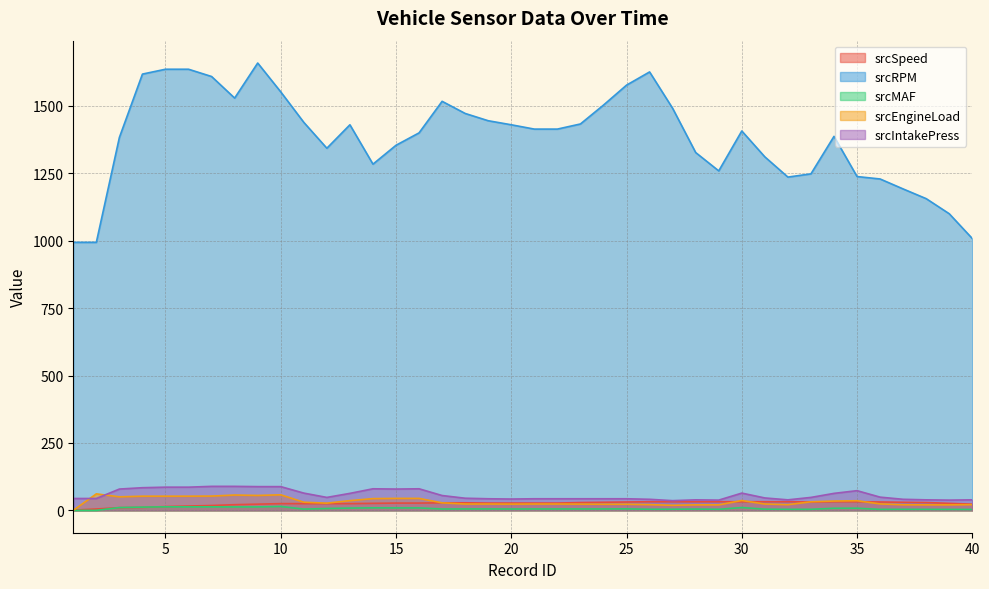

What is the difference between the highest and lowest values at 35?

1230.0